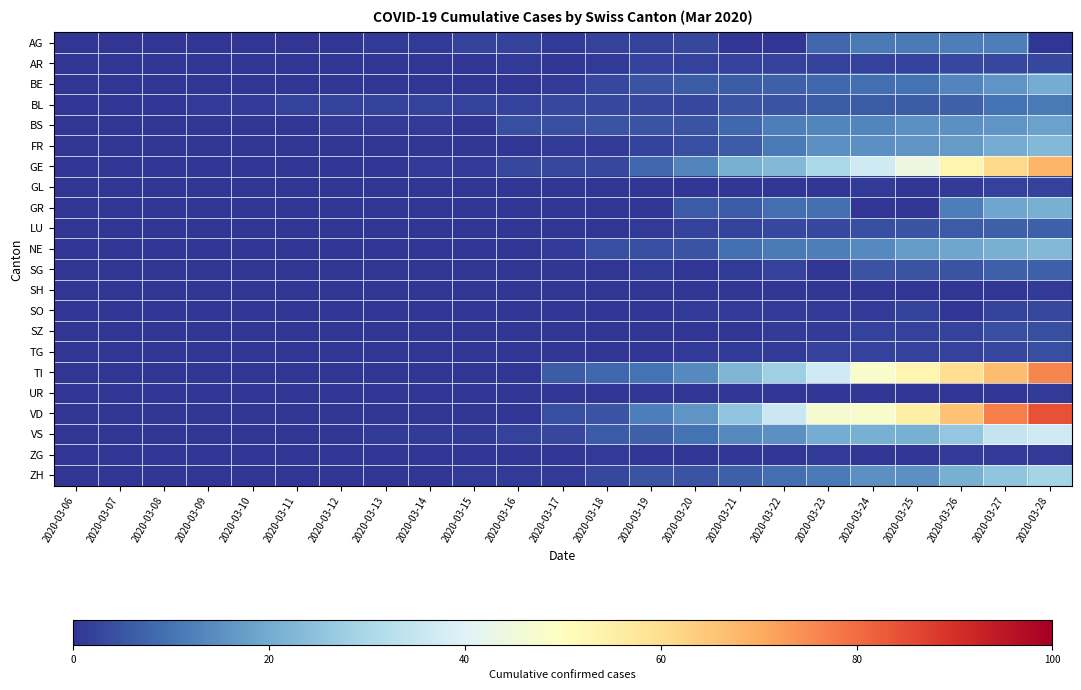

Which series has the largest total across all categories?

VD